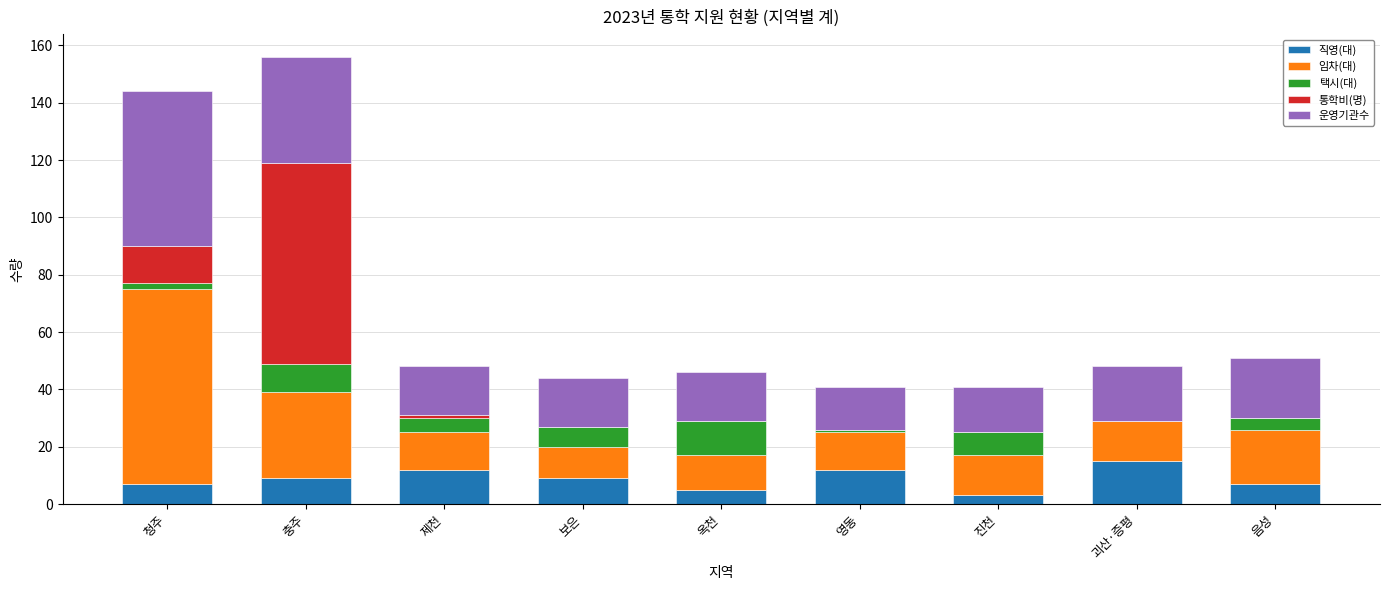

Is it true that 직영(대) equals 15 at 괴산·증평?

True